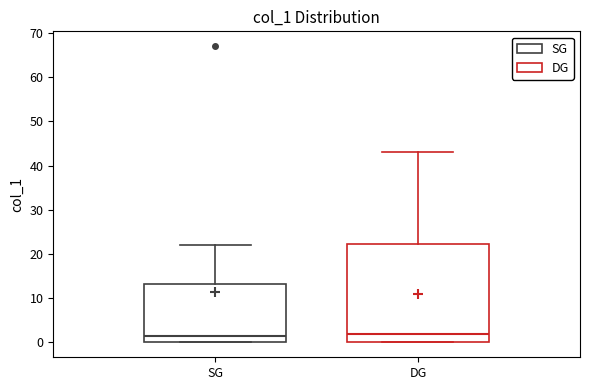

Reading left to right, read every box against the y-axis: the position of its median line, the range the box covers, and the ends of its whiskers. The values are not printed on the chart, so give them approximately, as read against the axis.

SG: median 2, box 0 to 13, whiskers 0 to 22
DG: median 2, box 0 to 22, whiskers 0 to 43